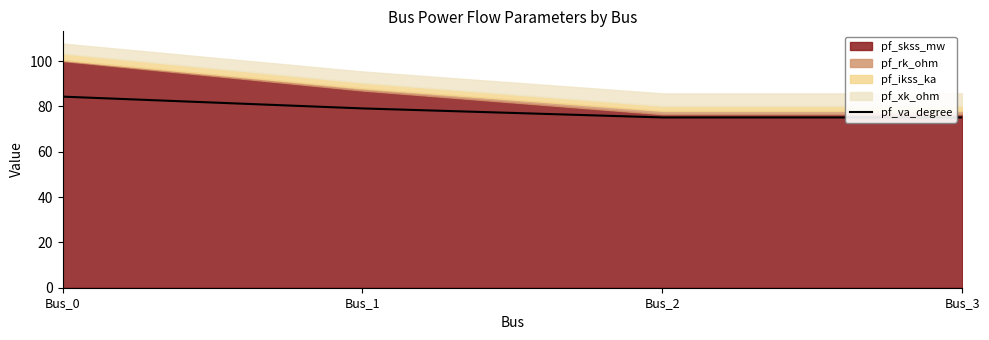

Does the chart display data point markers on the line(s)?

No